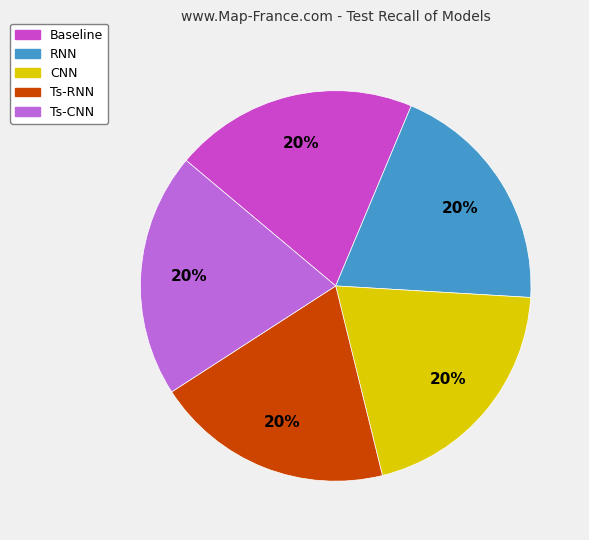

To the nearest percent, what percentage of the pie is Baseline?

20%